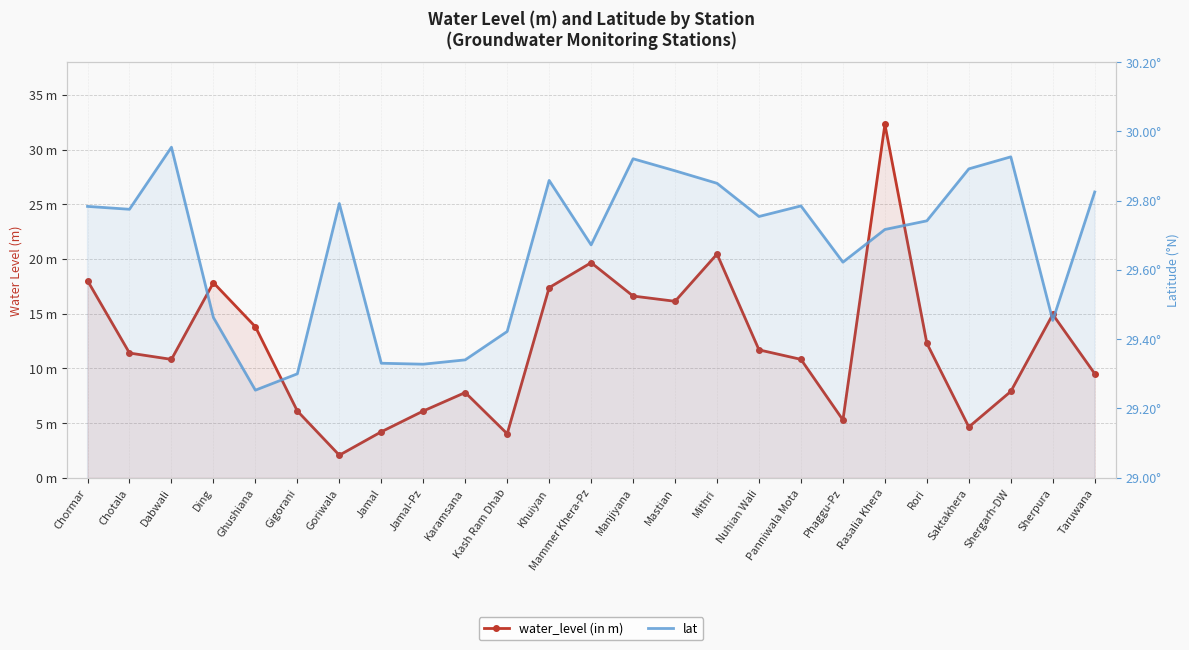

What position from the right is Rori?

5